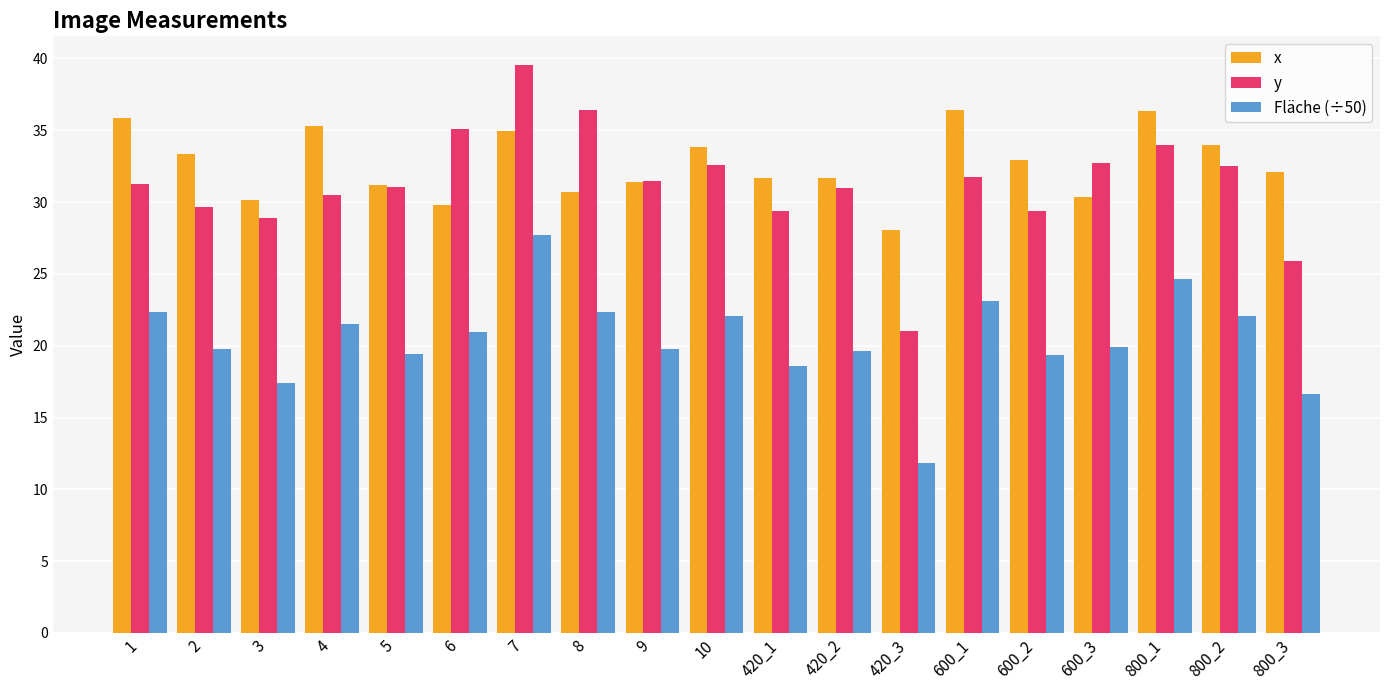

What is the difference between the second highest and second lowest values in the y series?

10.5